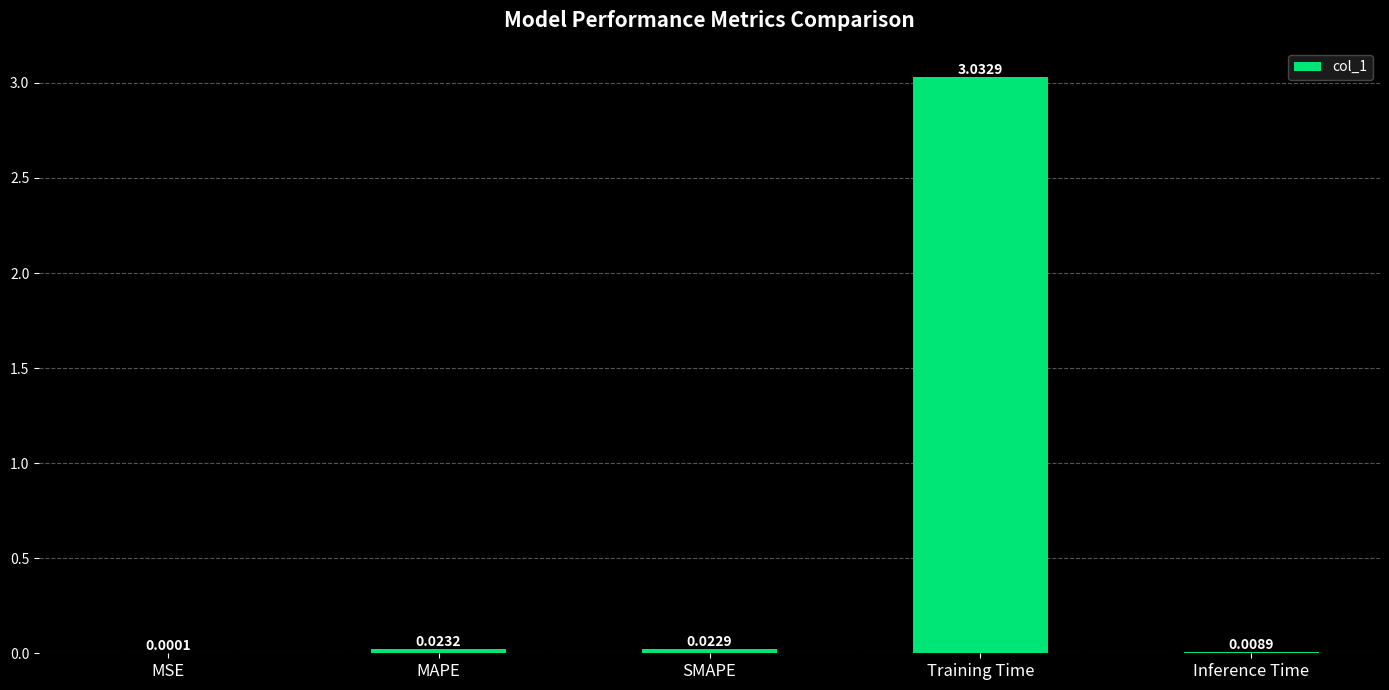

At which label is the value closest to 1?

MAPE